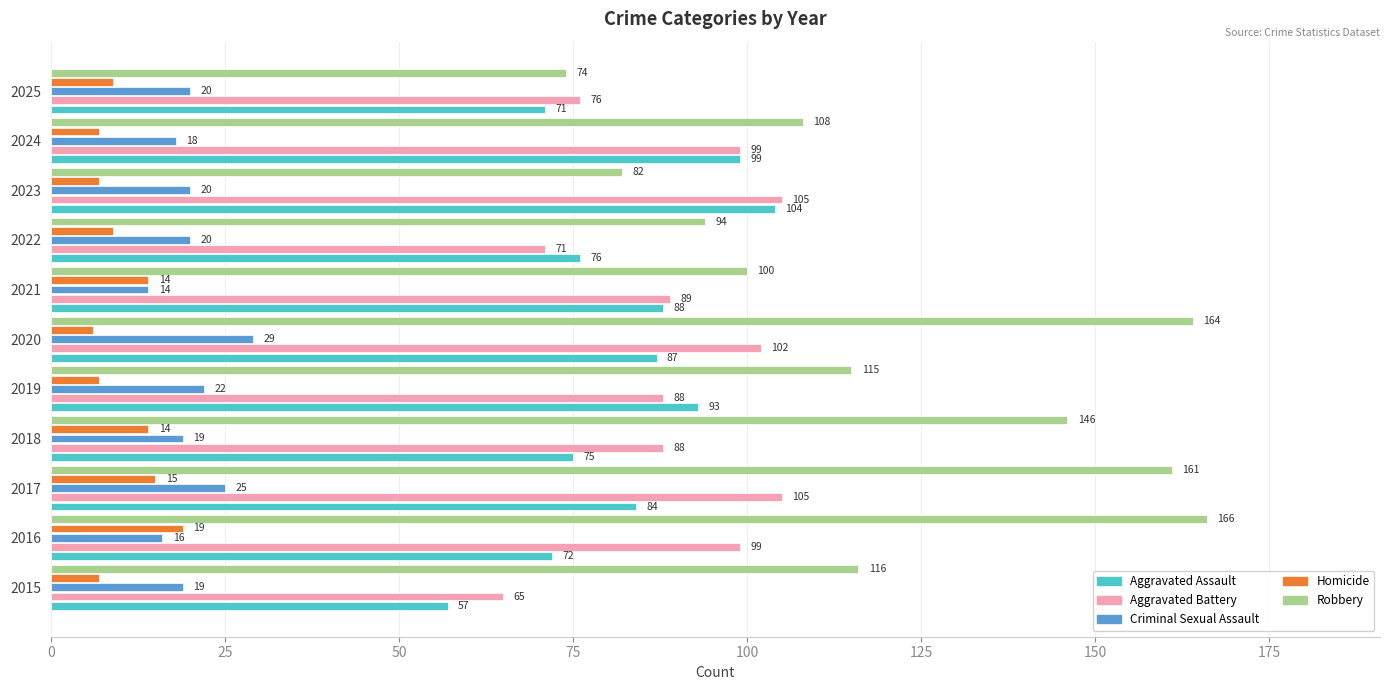

What is the maximum value for Homicide?

19